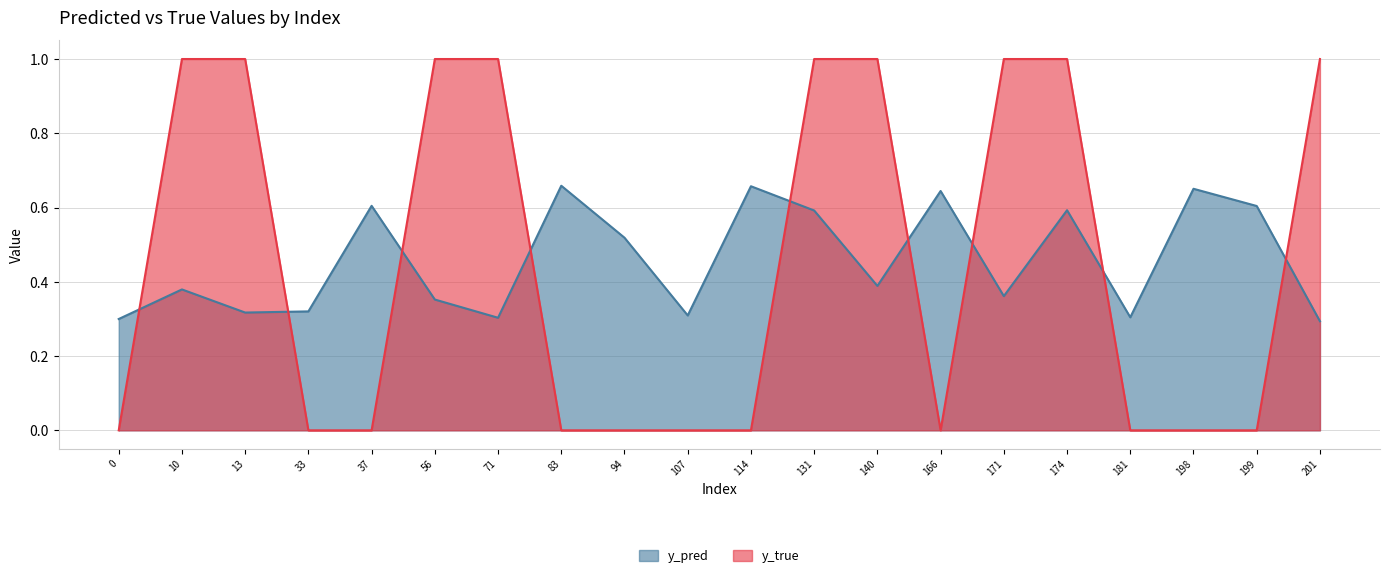

Which series has the largest total across all categories?

y_pred